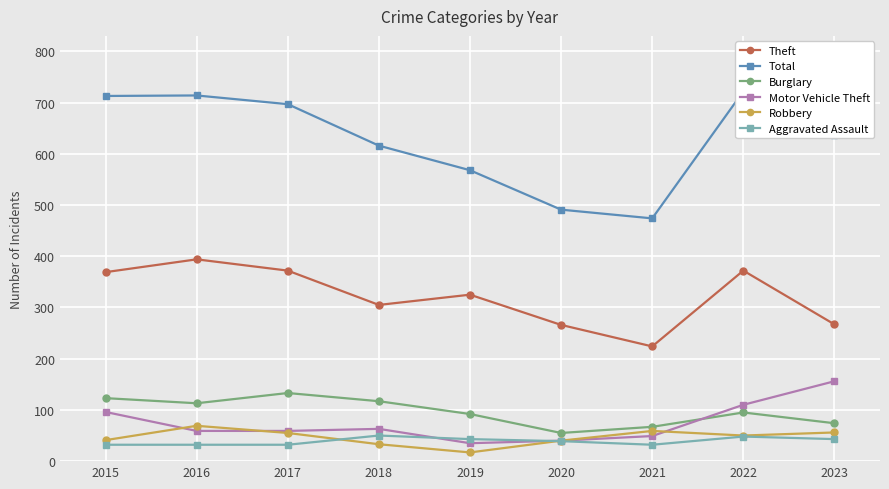

Reading left to right, transcribe all the data shown in this chart.

Theft: 369	394	372	305	325	266	224	372	267
Total: 713	714	697	616	568	491	474	722	636
Burglary: 123	113	133	117	92	55	67	95	74
Motor Vehicle Theft: 96	59	59	63	35	40	49	110	156
Robbery: 41	69	55	33	17	40	59	50	56
Aggravated Assault: 32	32	32	50	43	39	32	48	43